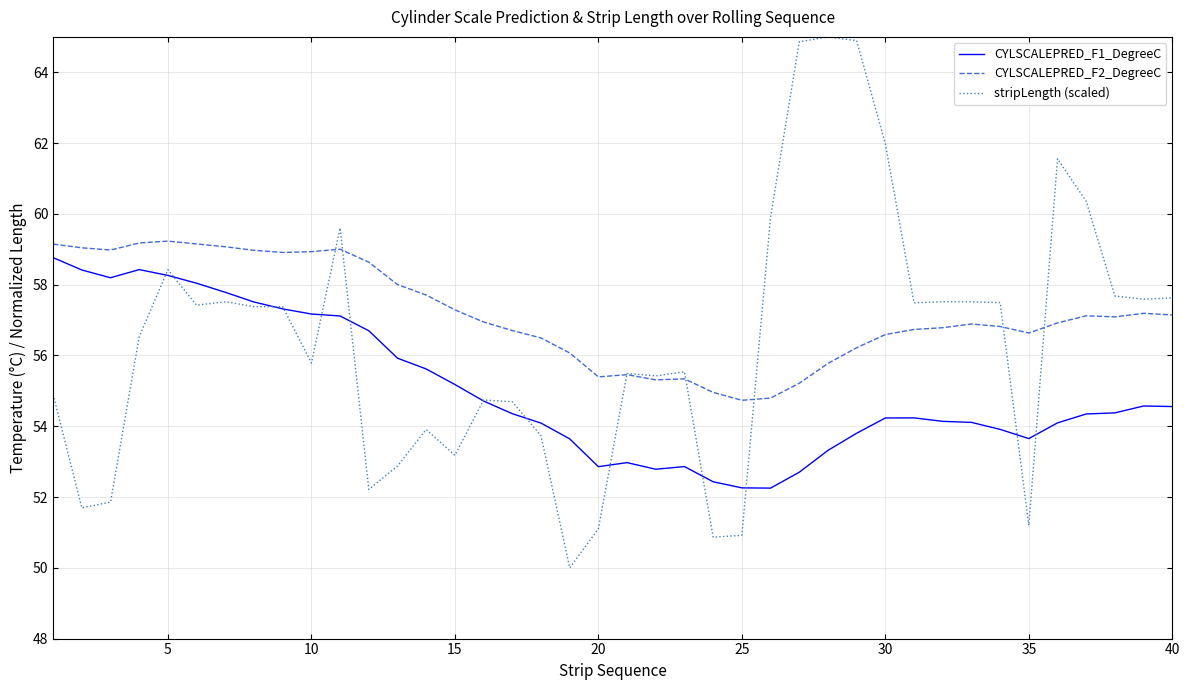

True or false: CYLSCALEPRED_F1_DegreeC and CYLSCALEPRED_F2_DegreeC cross at least once.

False